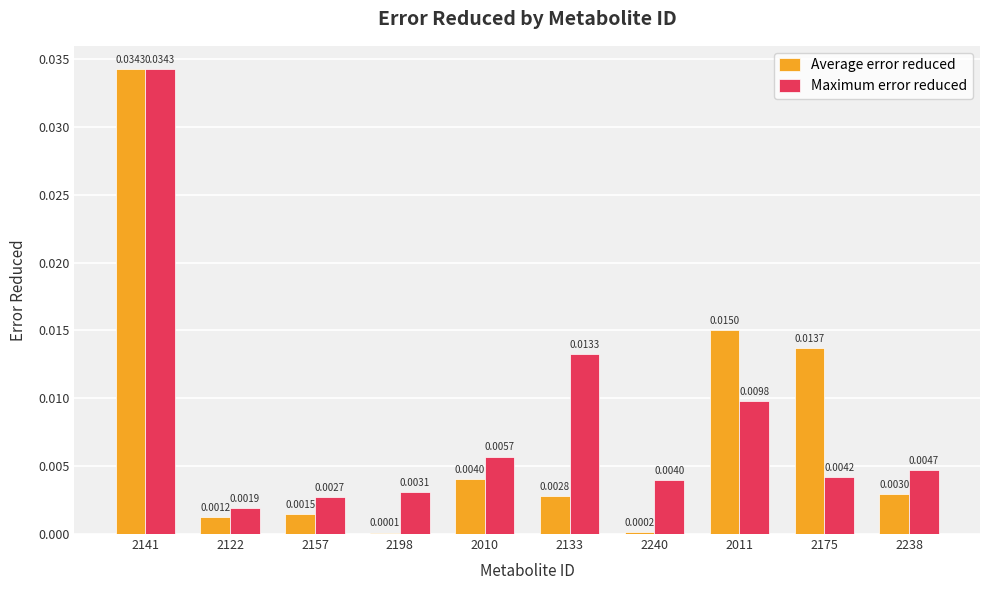

Which series changed the most between 2157 and 2238?

Maximum error reduced